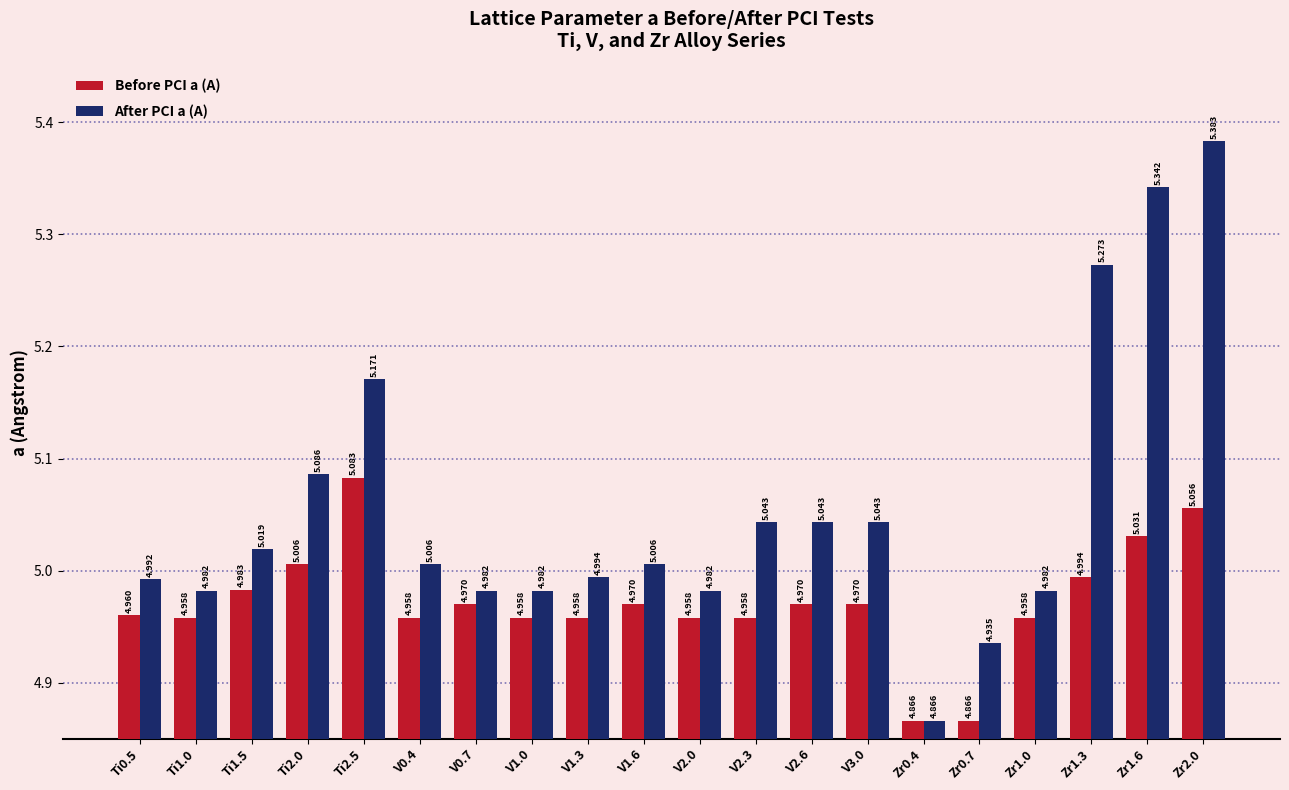

What position from the right is V0.7?

14